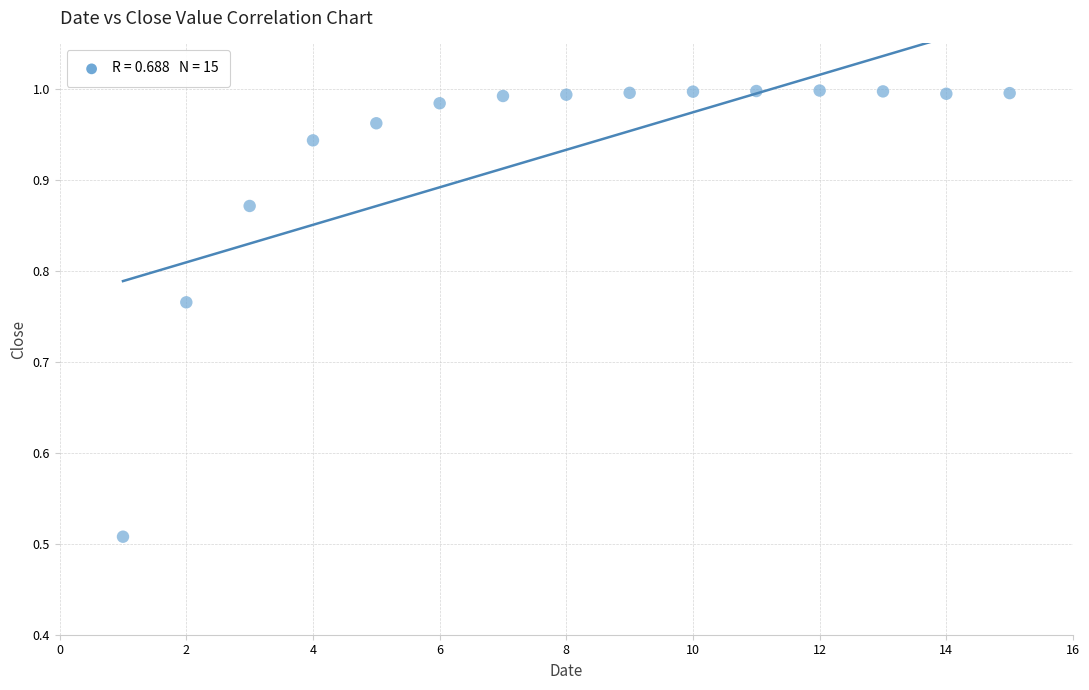

What is the range of X values (max minus min)?

14.0